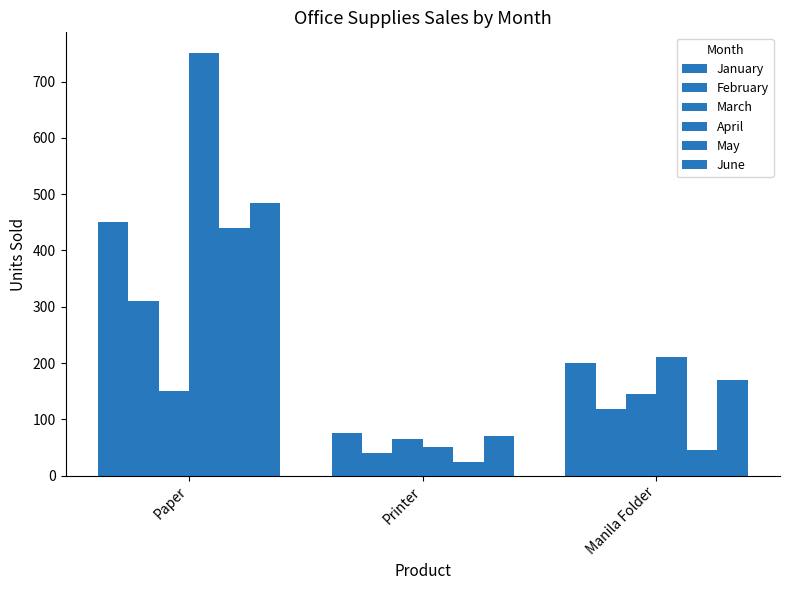

At Printer, list the series in order from largest to smallest.

January, June, March, April, February, May